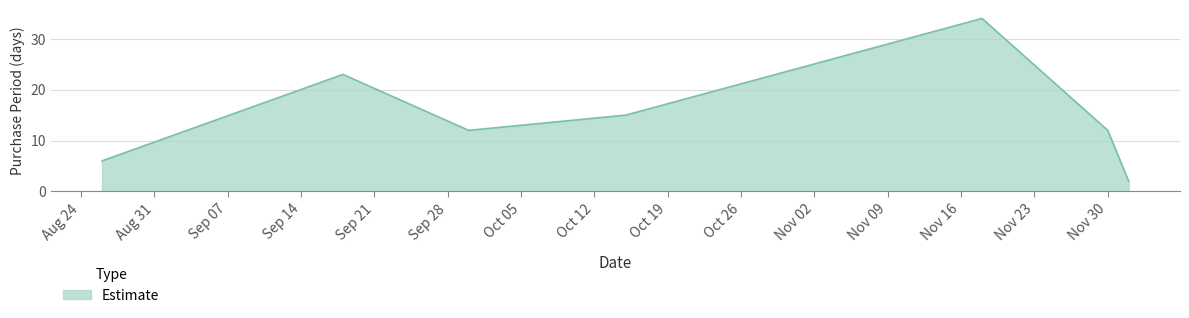

Count the number of data series in this chart.

1